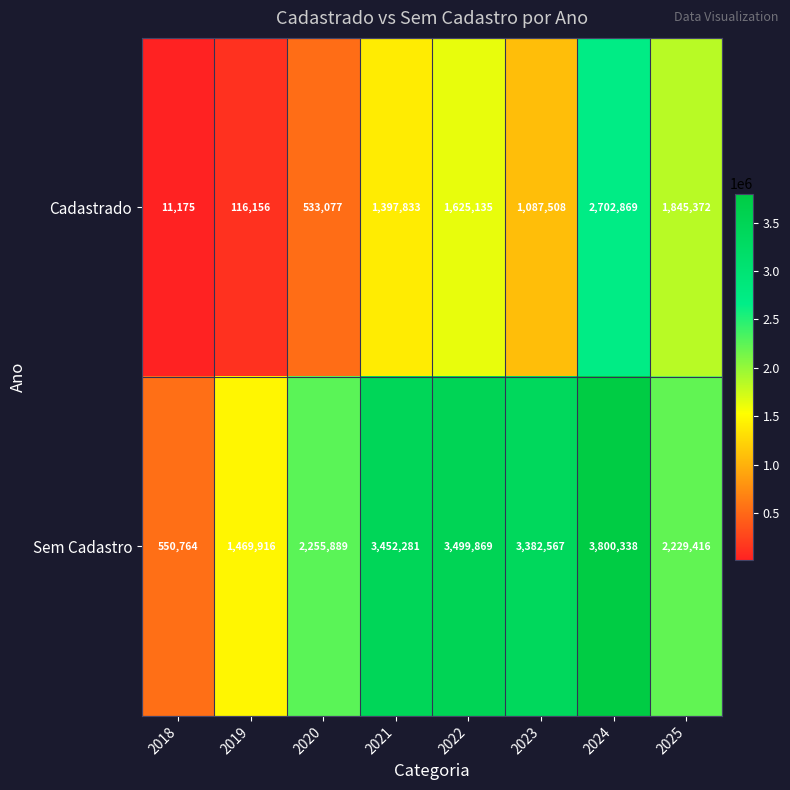

Which label corresponds to the smallest value in the chart?

2018